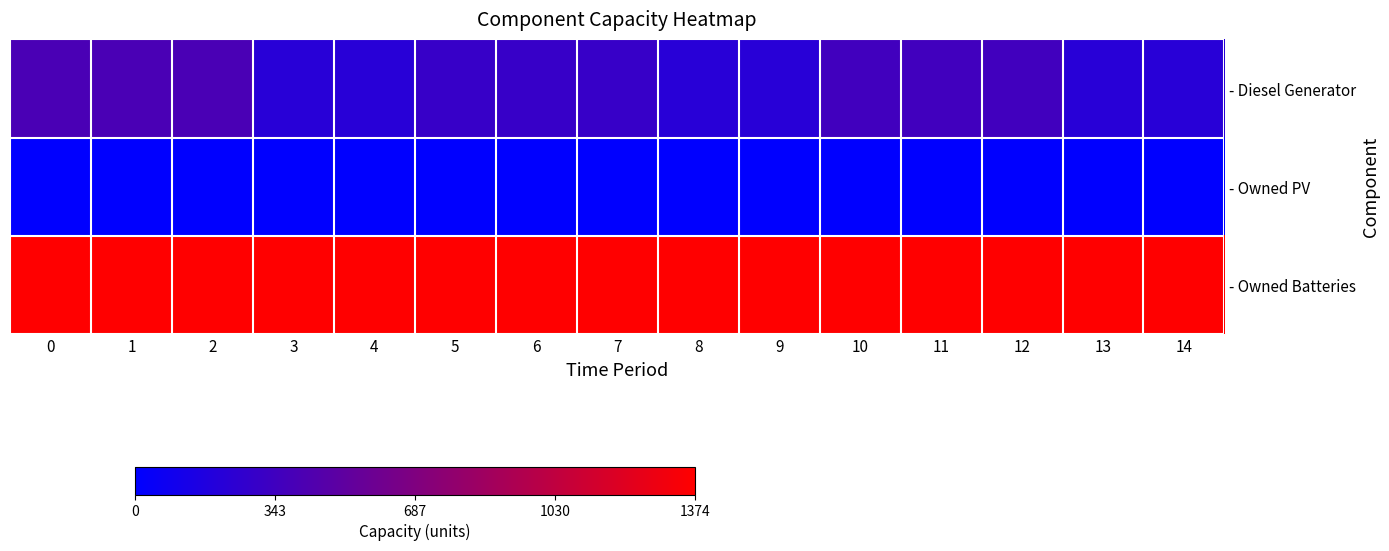

Between 2 and 11, which series saw the biggest shift?

- Diesel Generator